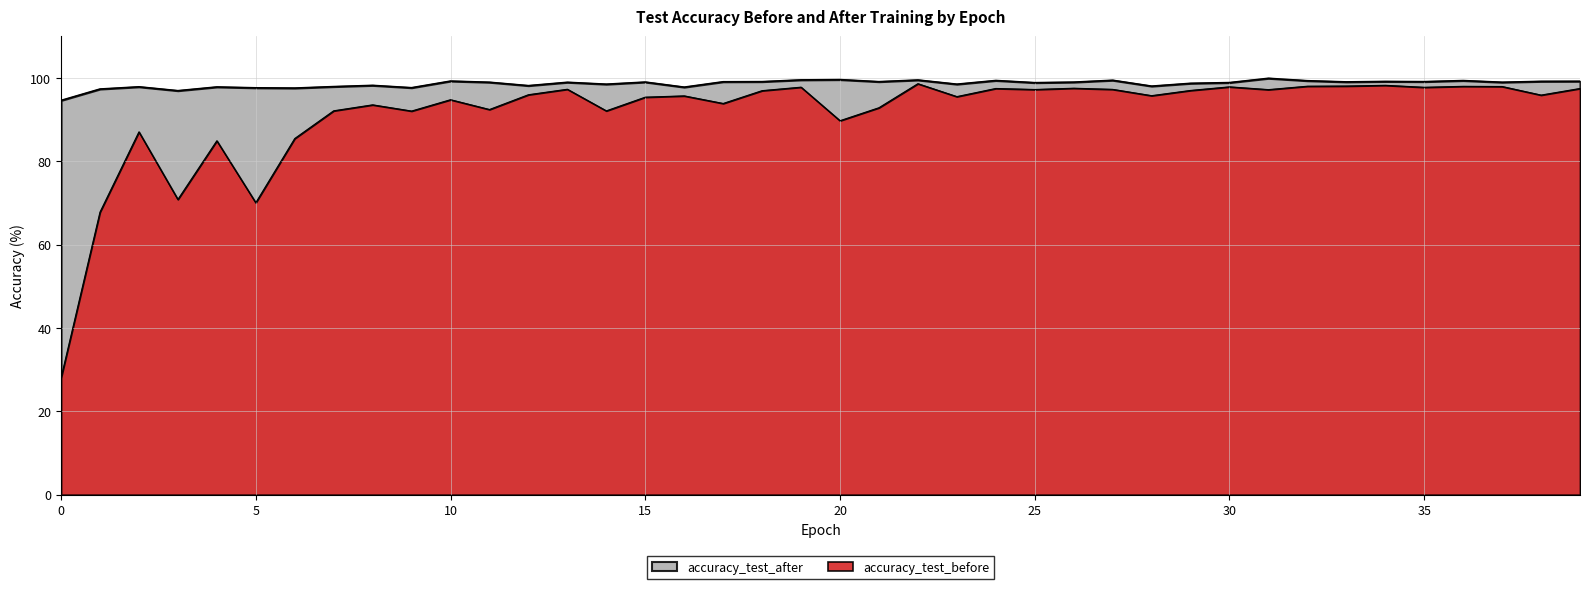

What is the minimum value shown in the chart?

28.0